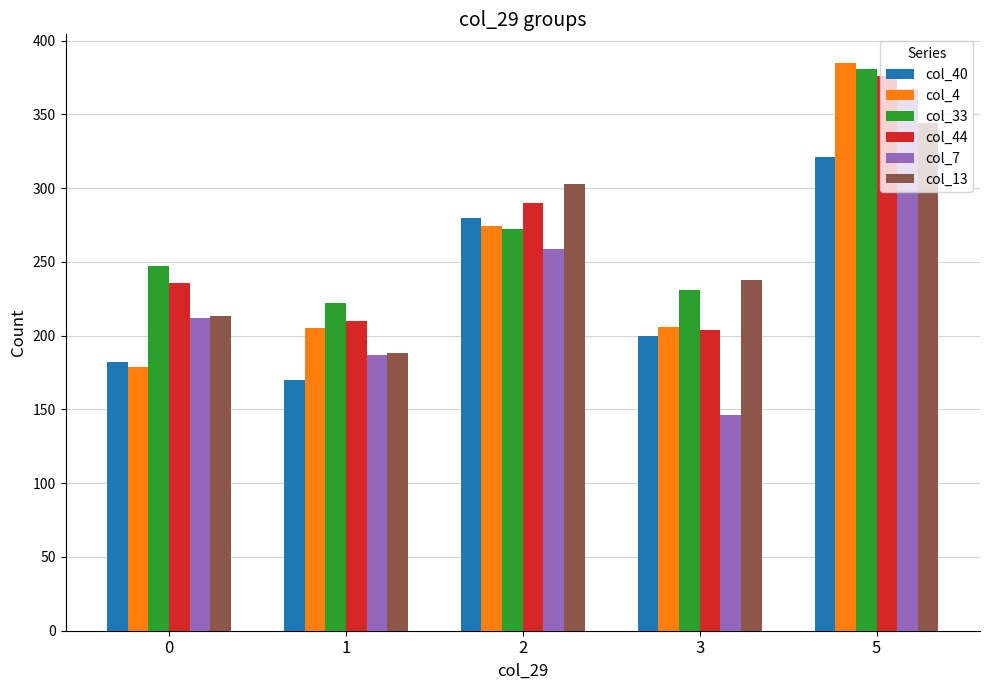

At how many categories does at least one series exceed 217?

5